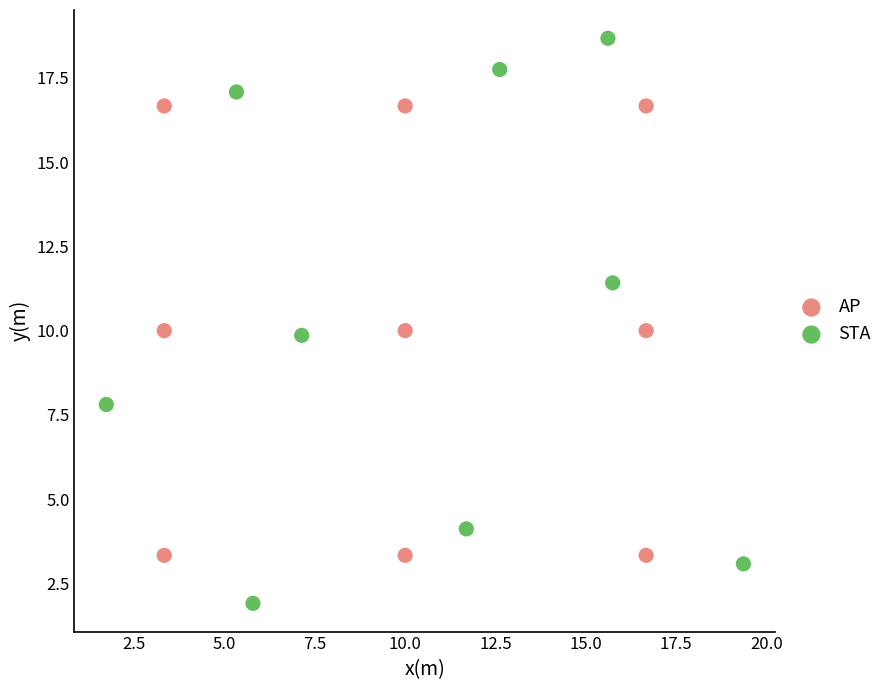

What are all the series names shown in the legend?

AP, STA